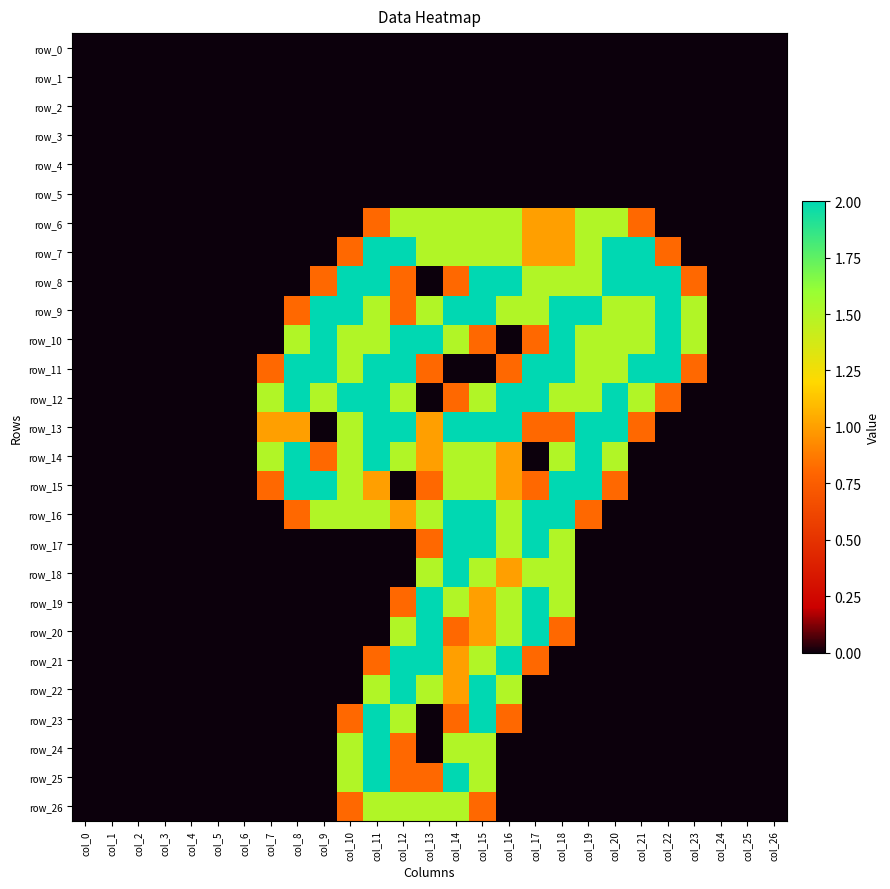

What is the difference between the row_11 values at col_10 and col_4?

1.5